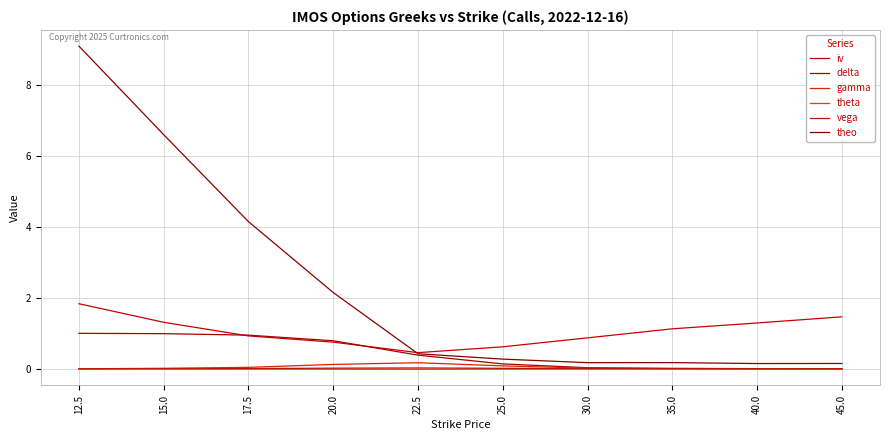

Which series has the largest total across all categories?

theo